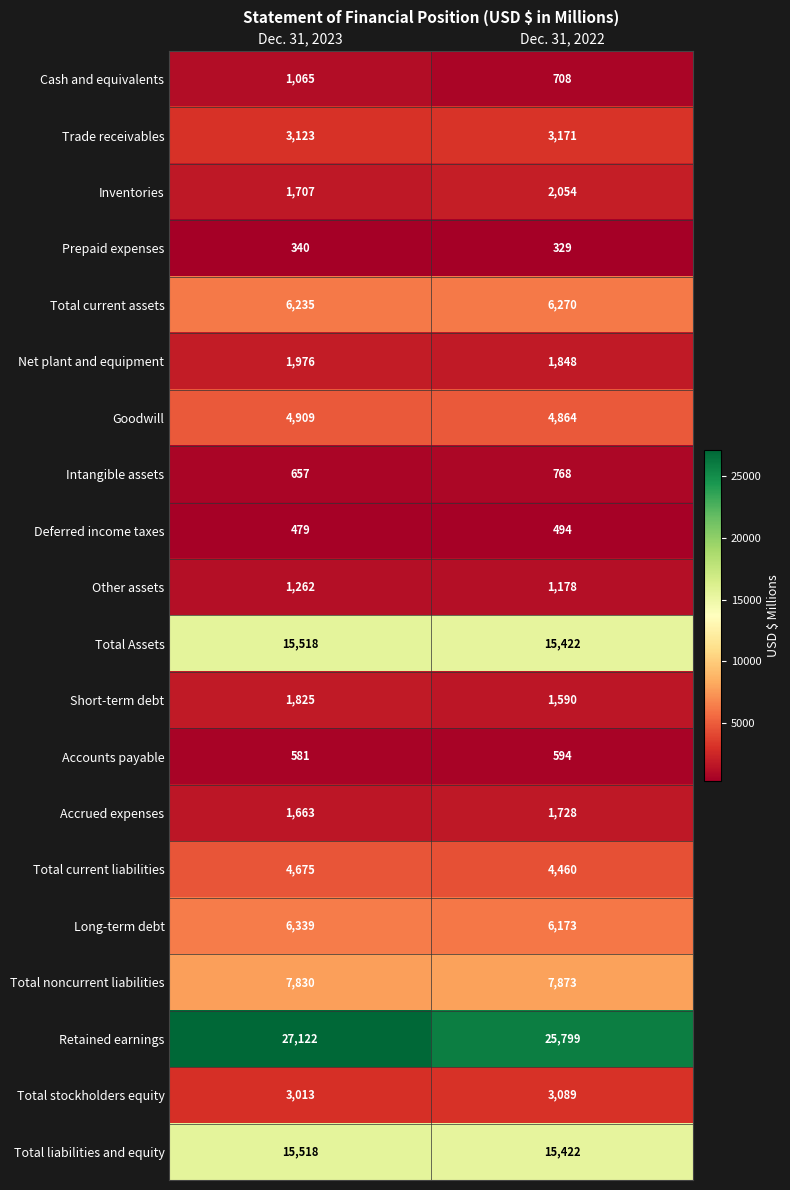

Which series has the largest range (max minus min)?

Retained earnings